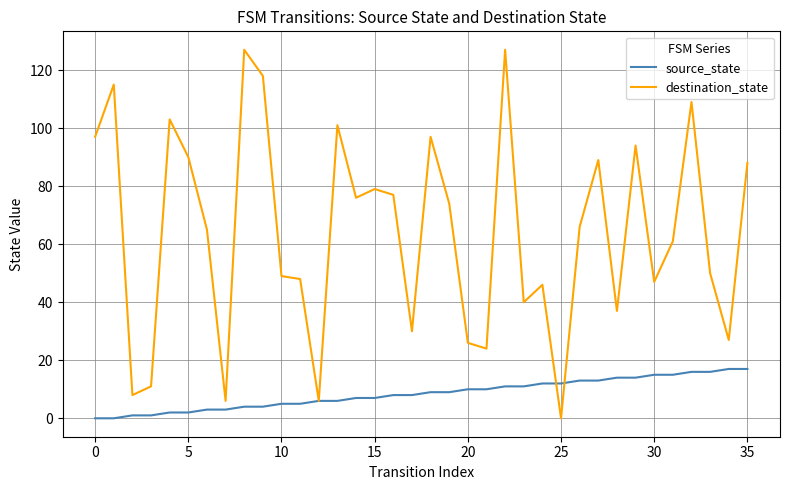

Rank the series by their maximum value, from lowest to highest.

source_state, destination_state